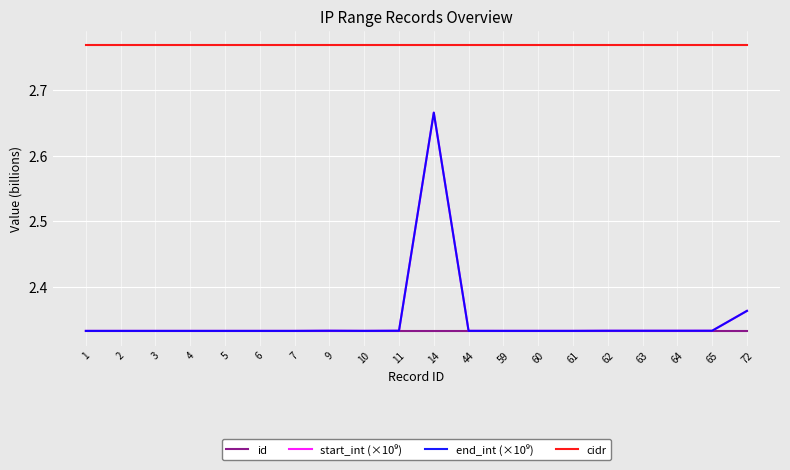

True or false: cidr has more than 0 interior local peaks.

False